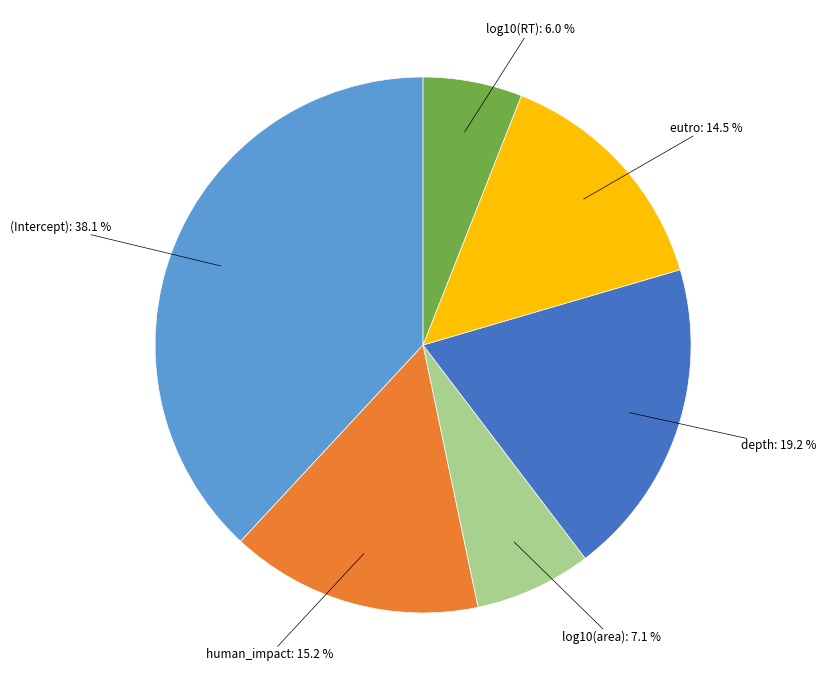

How many slices are in this pie chart?

6